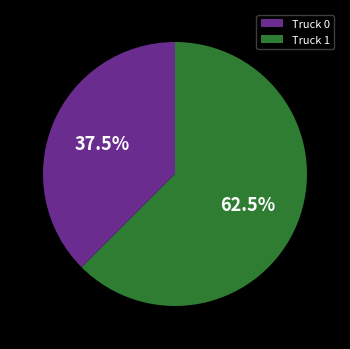

Which category has the smallest portion of the pie?

Truck 0